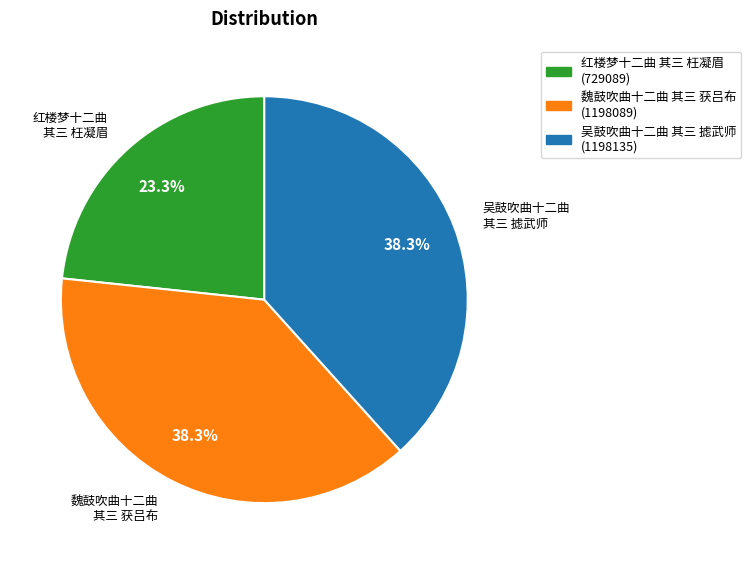

Approximately how many times larger is the value at 魏鼓吹曲十二曲 其三 获吕布 compared to 吴鼓吹曲十二曲 其三 摅武师?

1.0